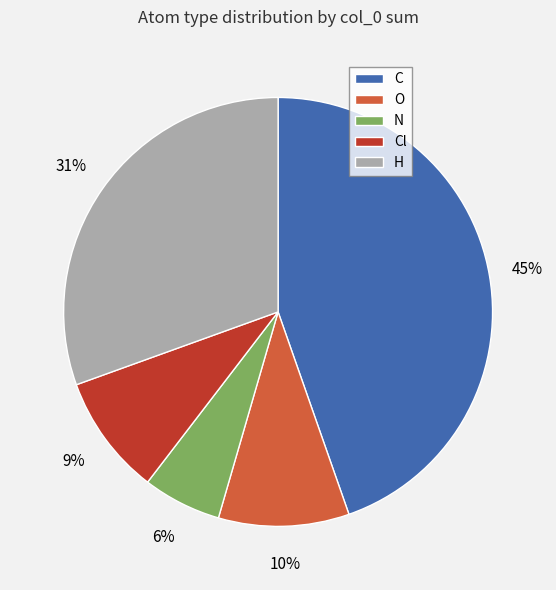

To the nearest percent, what is the average slice percentage?

20%